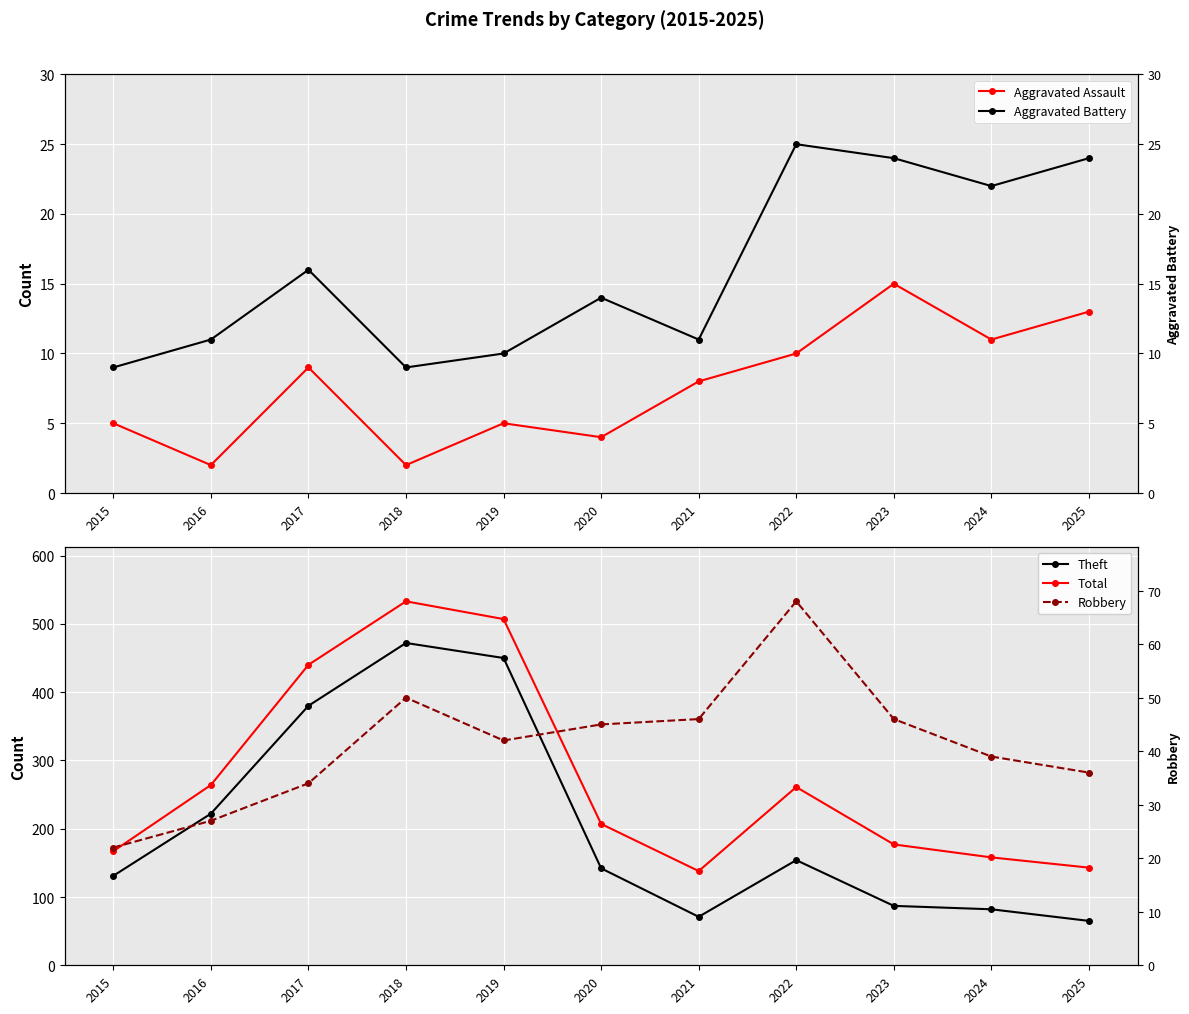

True or false: Aggravated Assault and Theft cross at least once.

False